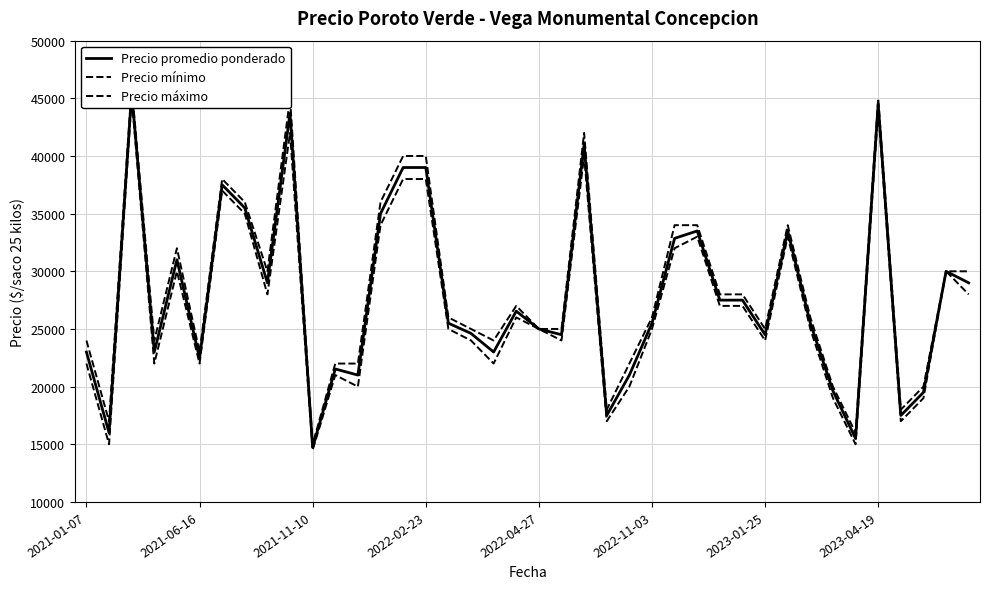

Which series has the widest spread of values?

Precio máximo